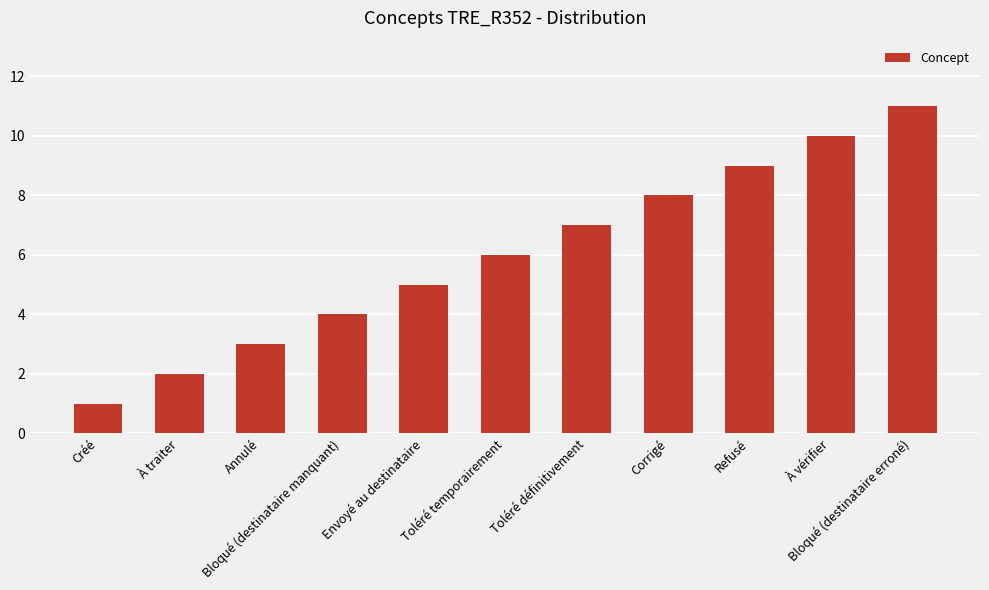

True or false: the data shows 1 at Créé.

True